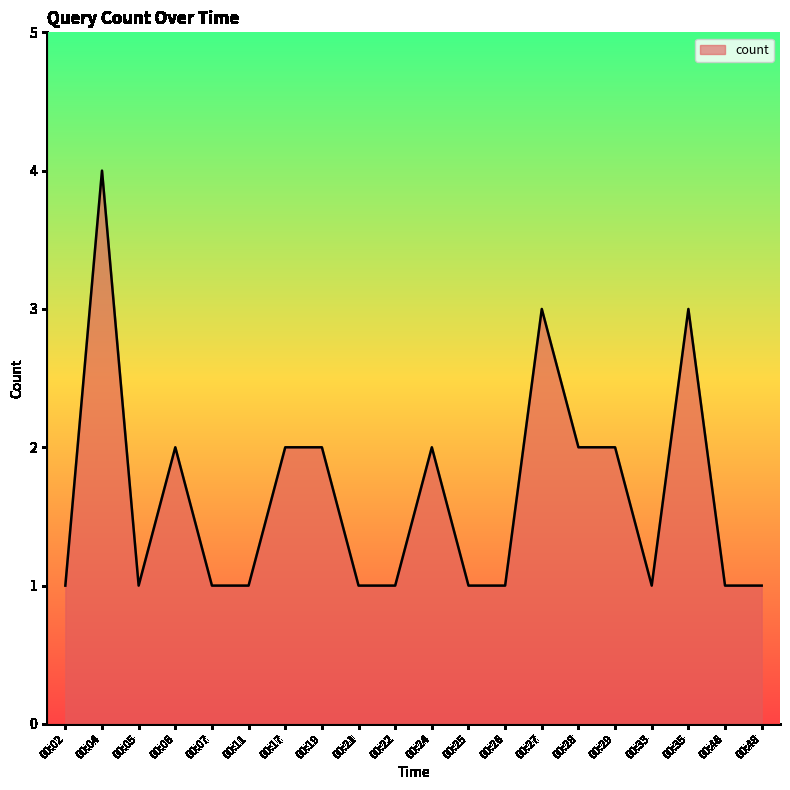

Where is the first local minimum?

00:05